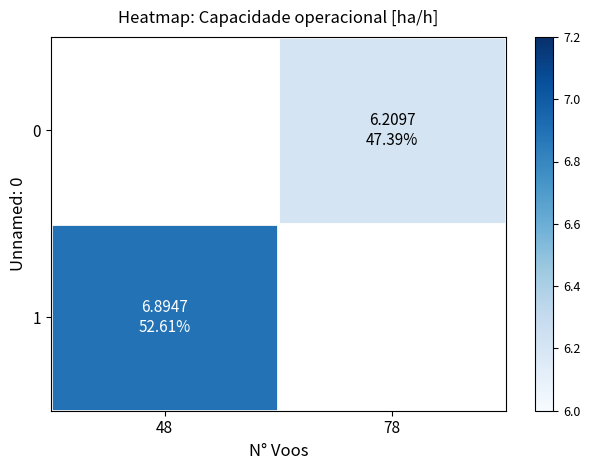

Rank the series at 48 from lowest to highest value.

0, 1